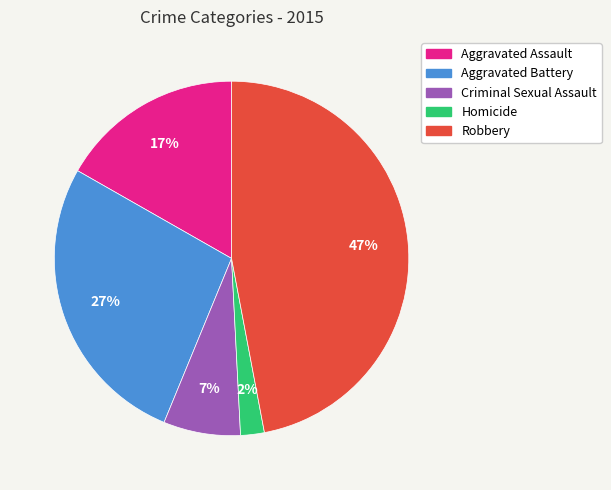

Which slice is the smallest?

Homicide